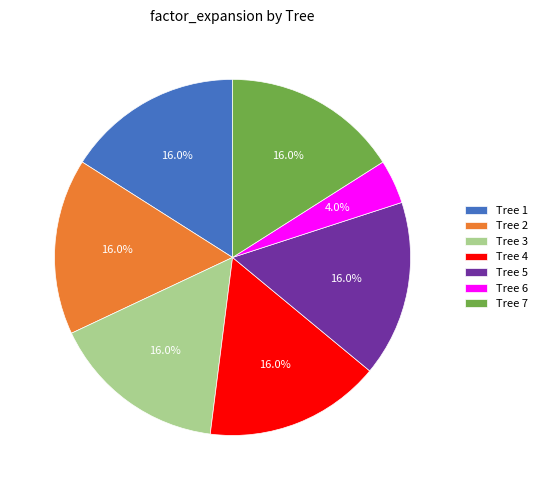

Is there a majority slice in this chart?

No